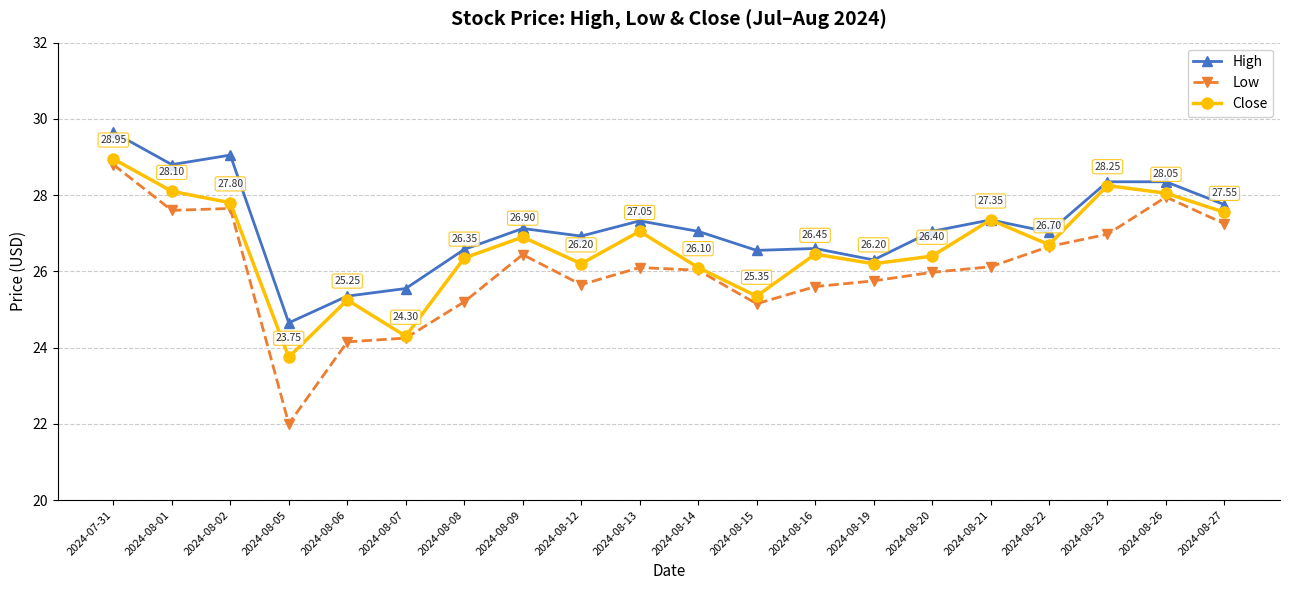

At which category does Close reach its first local valley?

2024-08-05